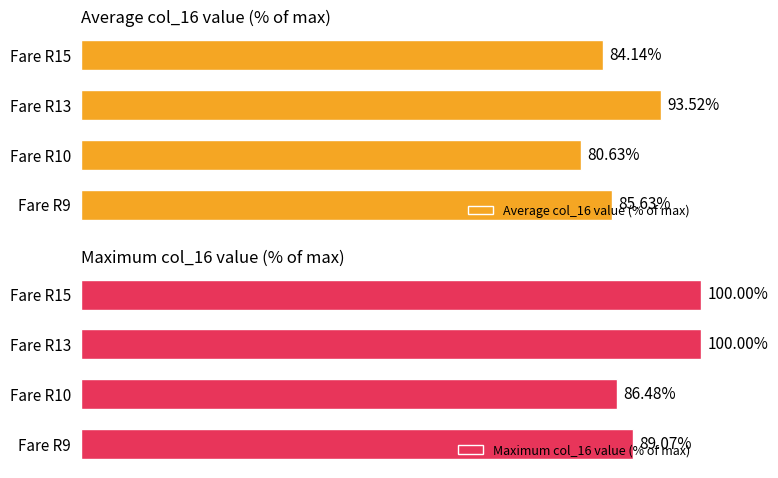

What is the difference between the second highest and second lowest values in the Average col_16 value (% of max) series?

1.5